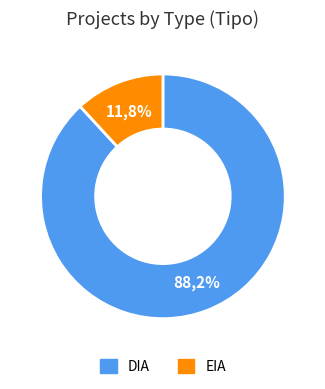

Rank the categories by value from lowest to highest.

EIA, DIA